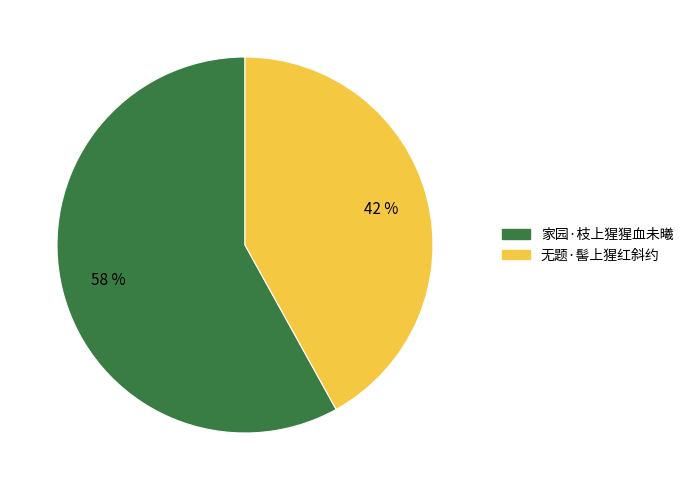

Which category has the biggest portion of the pie?

家园·枝上猩猩血未曦